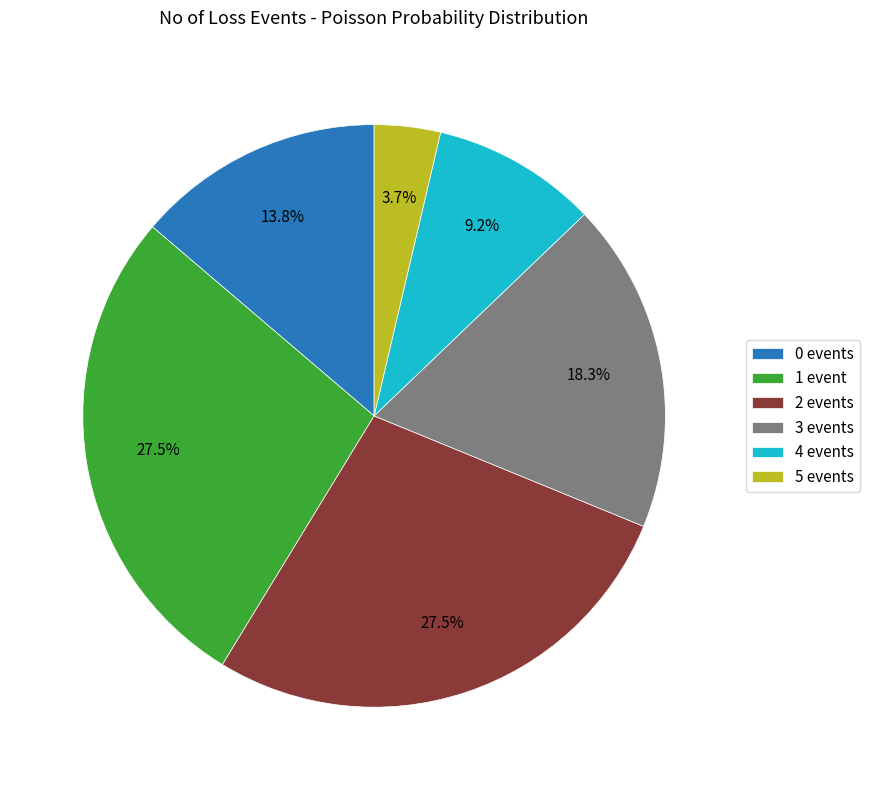

What is the smallest slice in the pie chart?

5